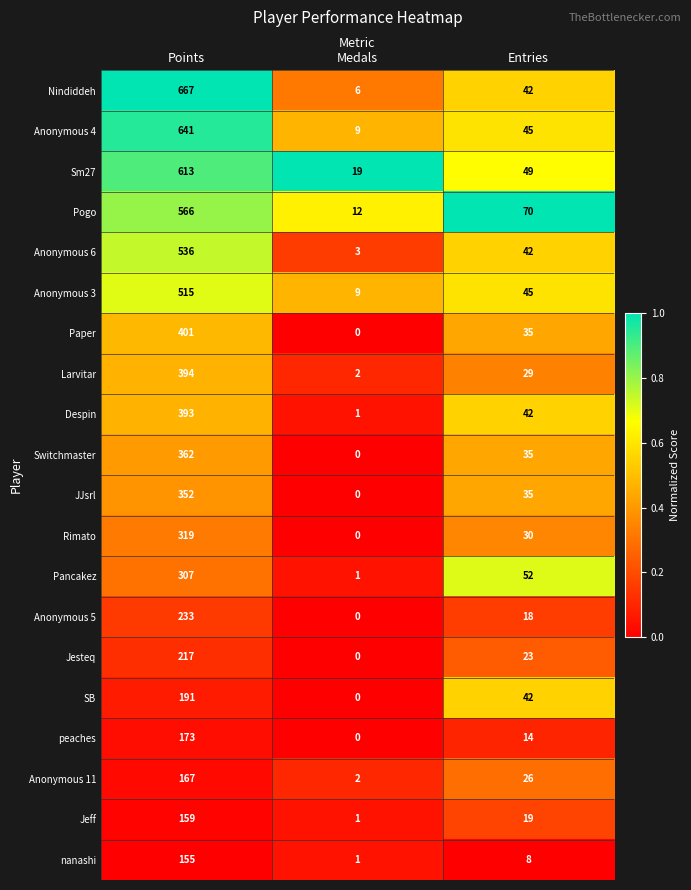

Which category has the lowest value in the Rimato series?

Medals